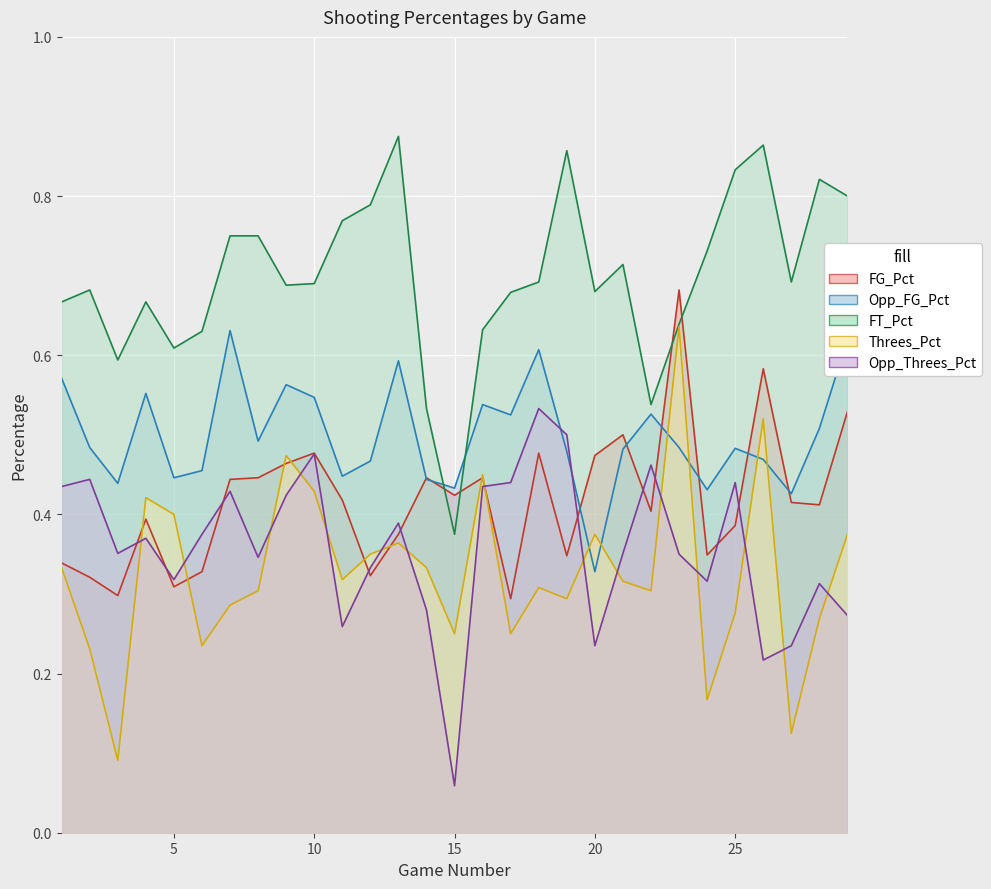

What is the sum of all Threes_Pct values?

9.5